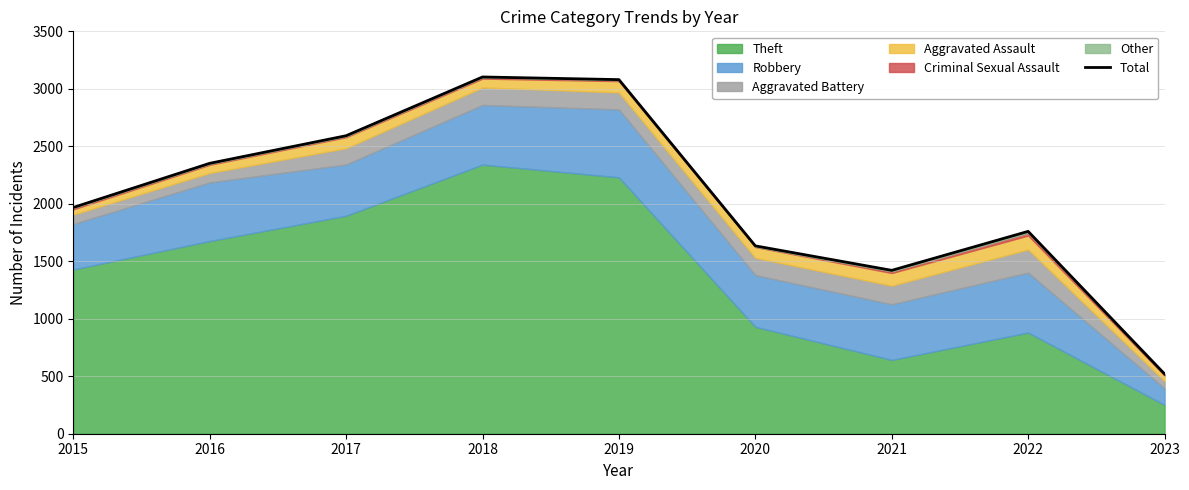

Is it true that the value at 2019 is 3080?

True